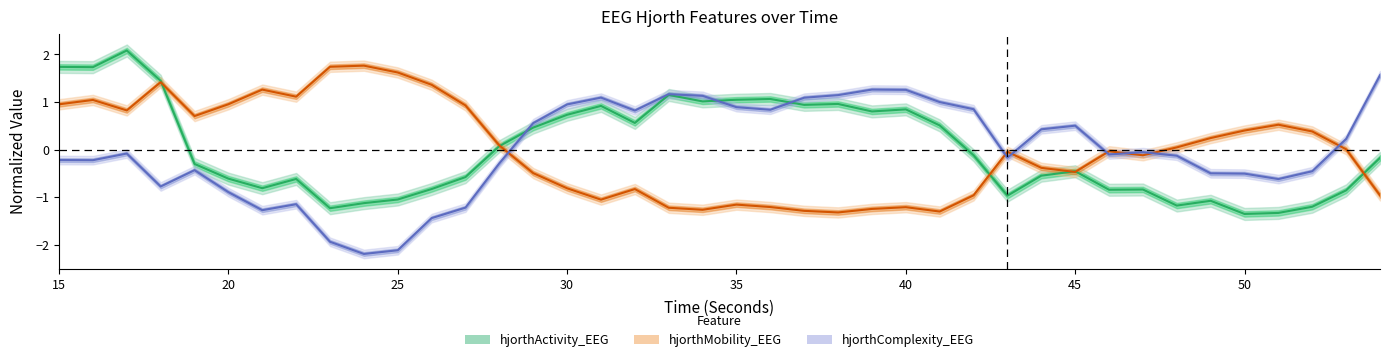

The hjorthComplexity_EEG series shows 1.5 at 31. True or false?

False